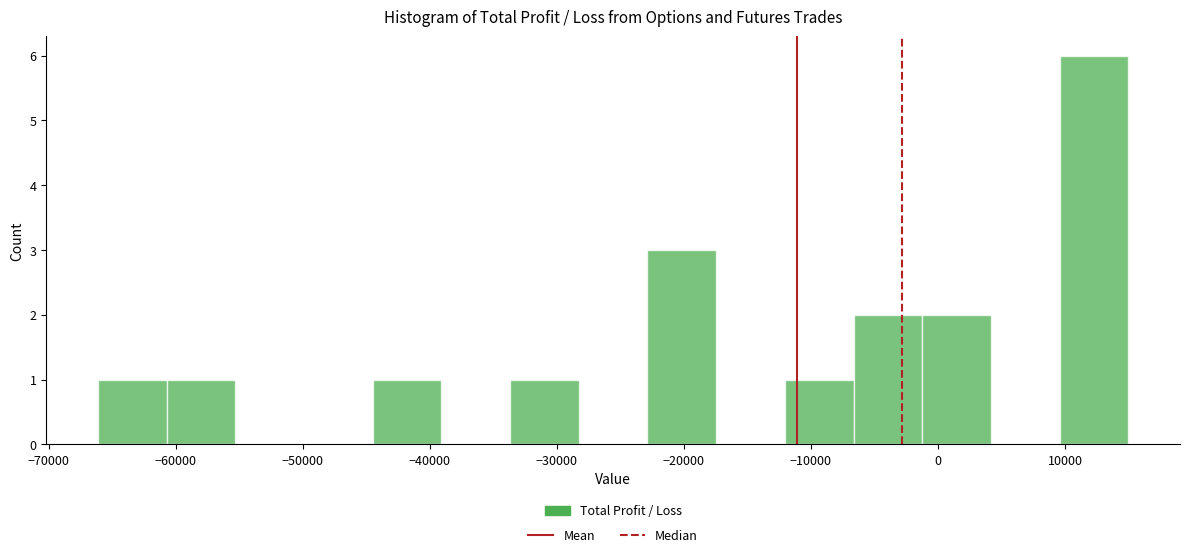

Which range on the x-axis has the tallest bar?

10000 to 15000